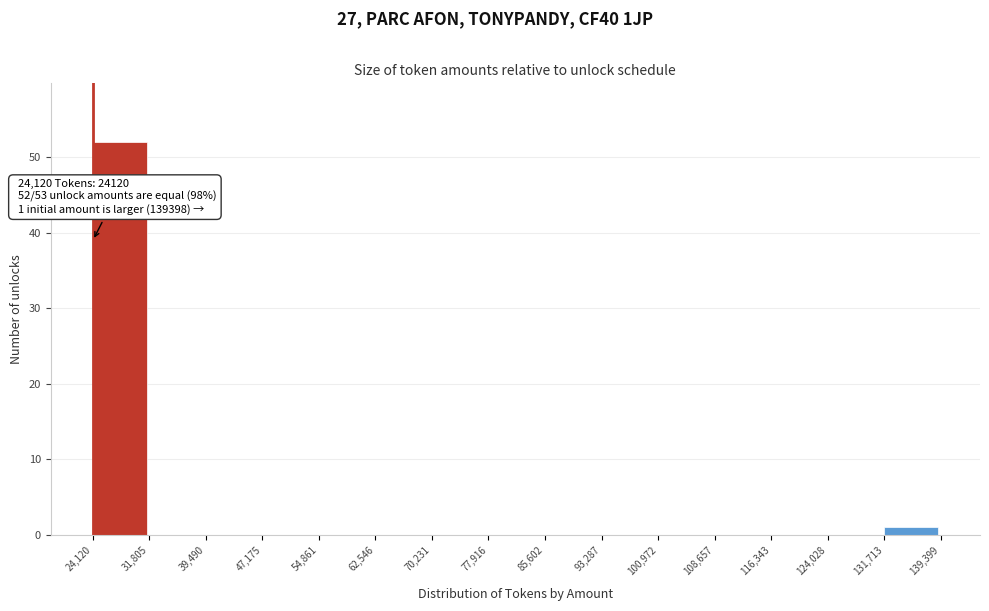

Which range on the x-axis has the tallest bar?

24,120 to 31,805